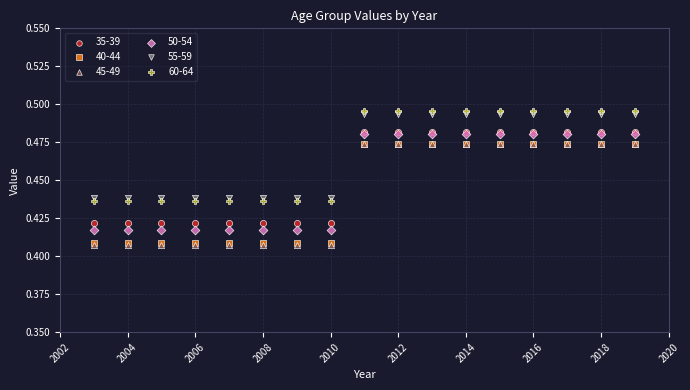

Which series has the largest Y range (max minus min)?

45-49